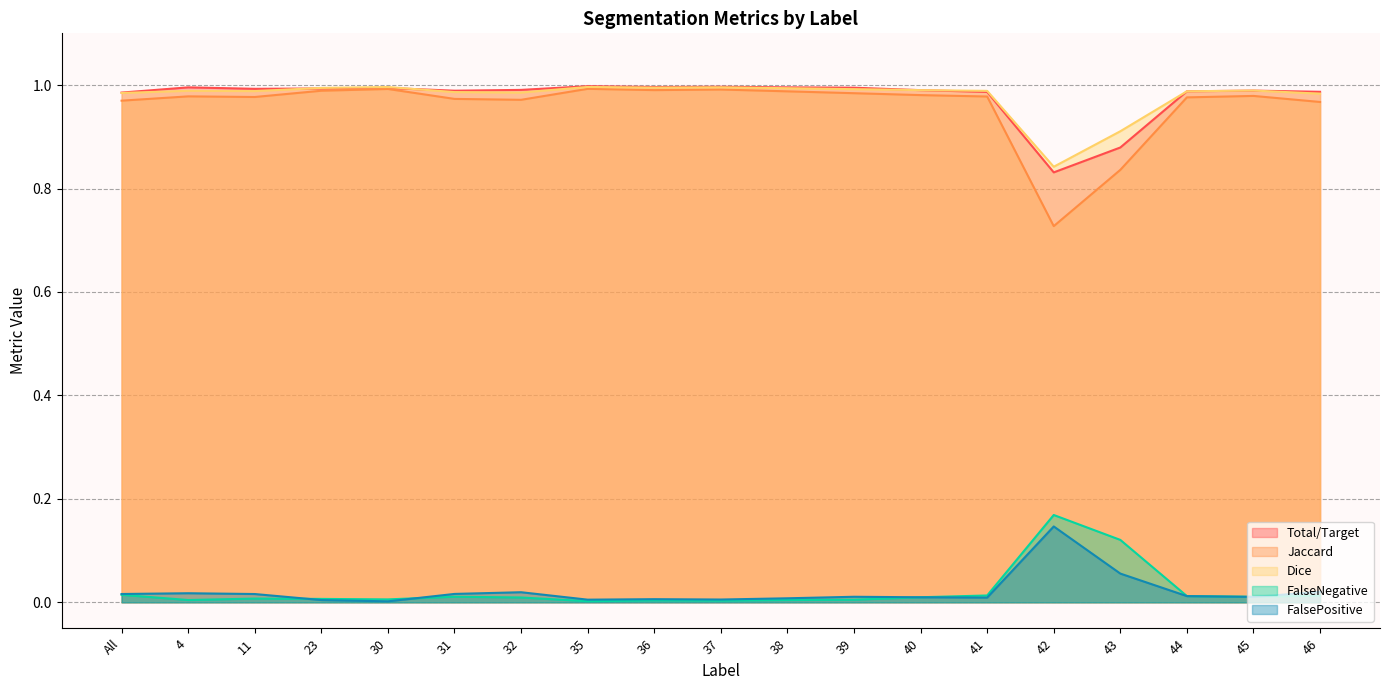

In Total/Target, how many points are higher than both neighbors (excluding endpoints)?

5